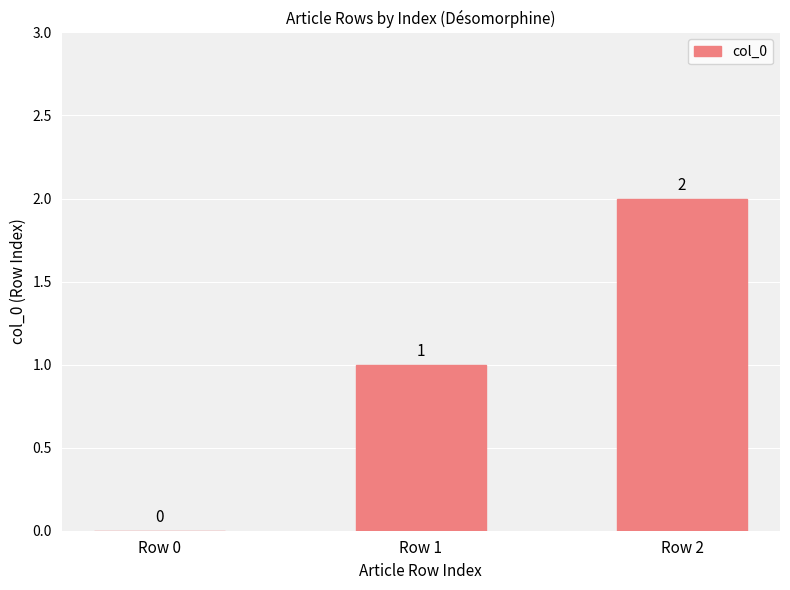

True or false: the data shows 1 at Row 0.

False